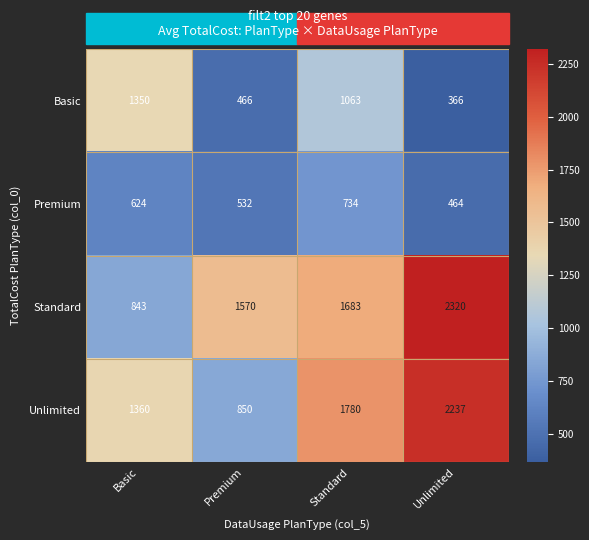

The Standard series shows 252 at Basic. True or false?

False